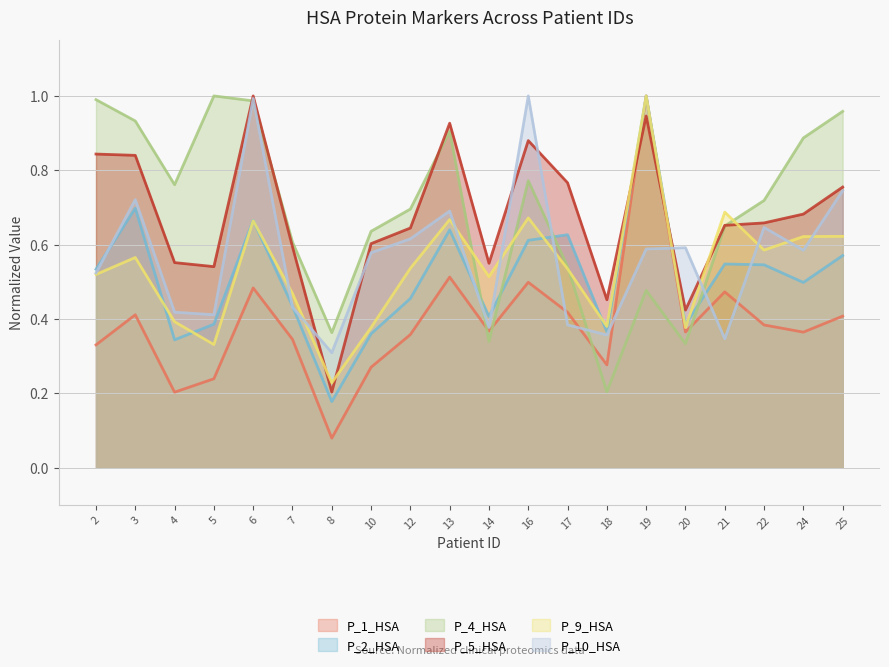

What is the average value of the P_1_HSA series?

0.4